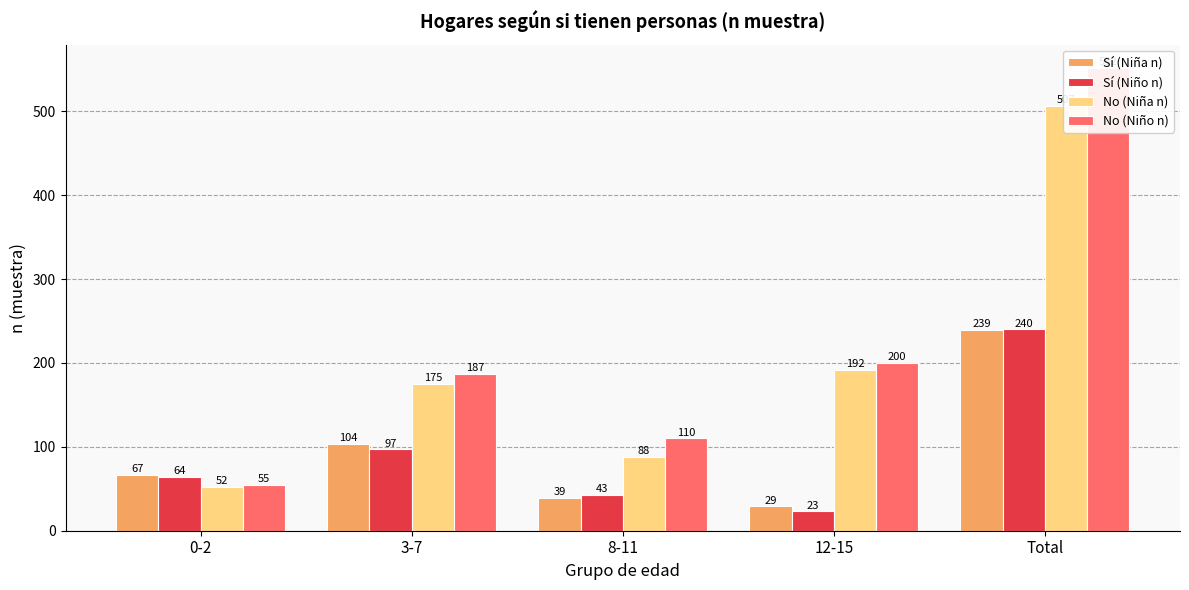

How many bars are there in each group?

4